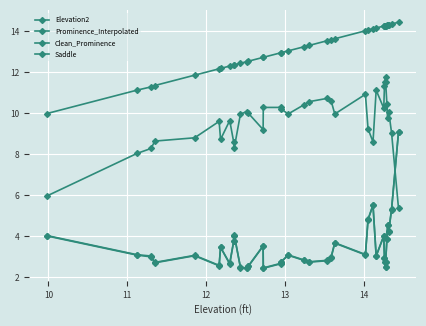

Reading left to right, list all the values displayed in this chart.

Elevation2: 9979	11123	11280	11348	11852	12162	12180	12296	12347	12354	12432	12516	12531	12719	12721	12940	12951	13035	13232	13300	13528	13560	13626	14014	14047	14110	14150	14246	14255	14264	14269	14270	14286	14294	14309	14345	14433
Prominence_Interpolated: 4039	3103	3040	2728	3072	2582	3470	2676	3777	4054	2492	2456	2551	3539	2461	2680	2771	3095	2852	2760	2828	3000	3686	3114	4827	5530	3050	4026	2955	2764	2503	2770	3866	4554	4249	5325	9093
Clean_Prominence: 4019	3083	3000	2708	3052	2562	3460	2656	3767	4034	2472	2436	2531	3519	2441	2660	2751	3075	2832	2740	2808	2960	3666	3094	4807	5510	3030	4006	2935	2744	2503	2750	3846	4534	4229	5305	9073
Saddle: 5960	8040	8280	8640	8800	9600	8720	9640	8580	8320	9960	10080	10000	9200	10280	10280	10200	9960	10400	10560	10720	10600	9960	10920	9240	8600	11120	10240	11320	11520	11766	11520	10440	9760	10080	9040	5360